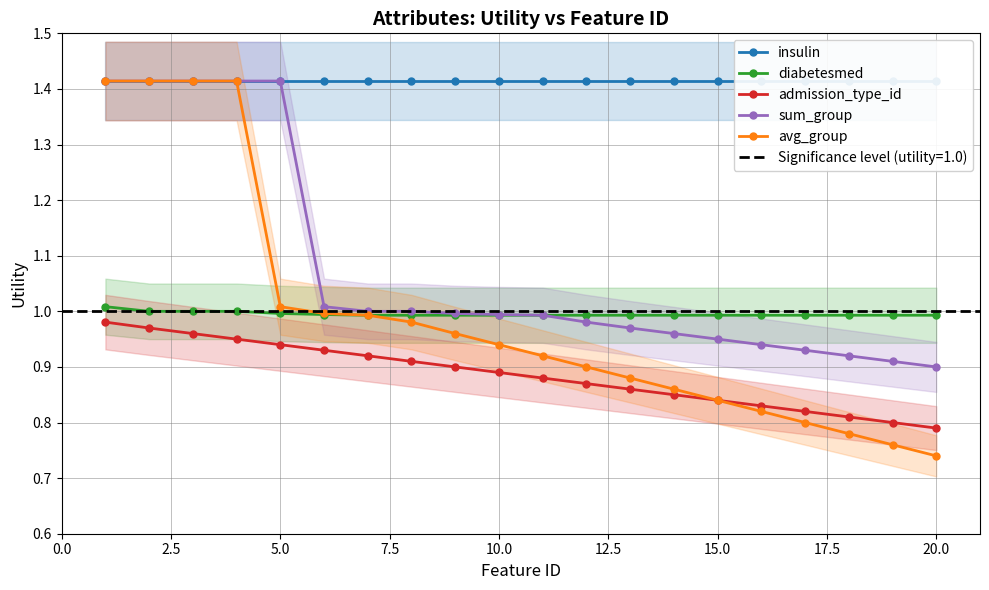

True or false: sum_group and admission_type_id cross at least once.

False